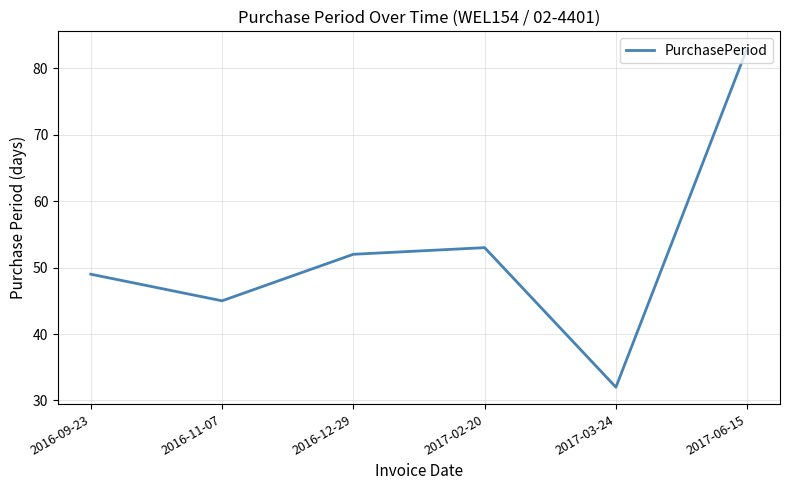

Reading left to right, what are all the values shown in this chart?

49	45	52	53	32	83